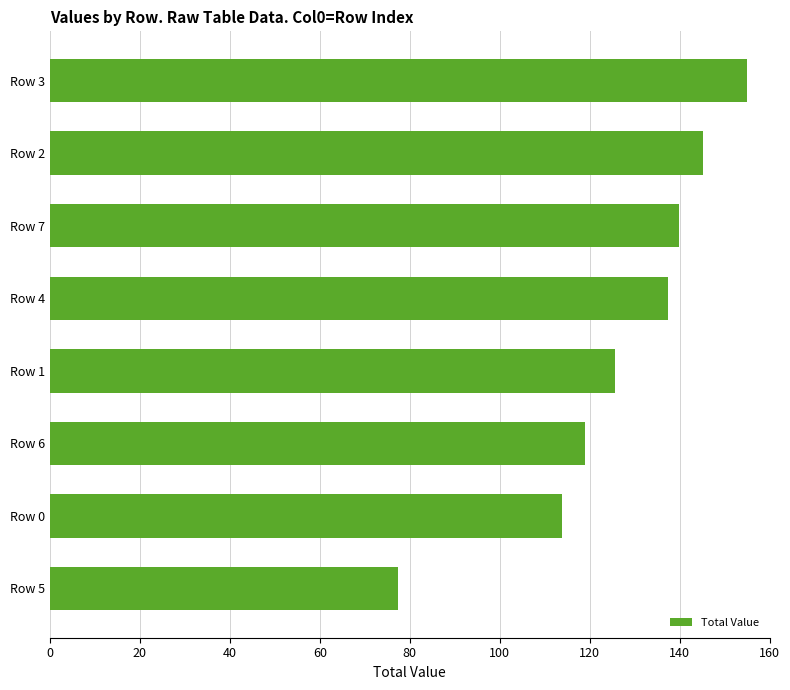

What is the minimum value shown in the chart?

77.3